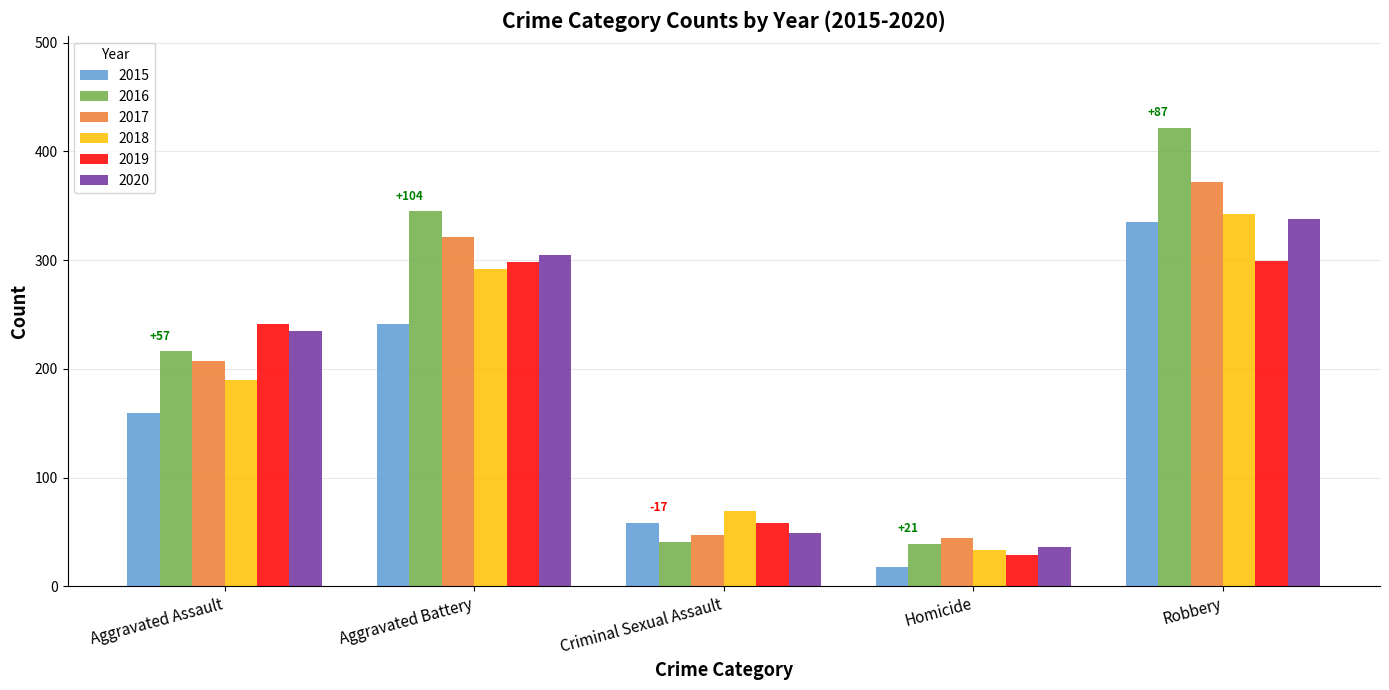

What position from the left is Homicide?

4